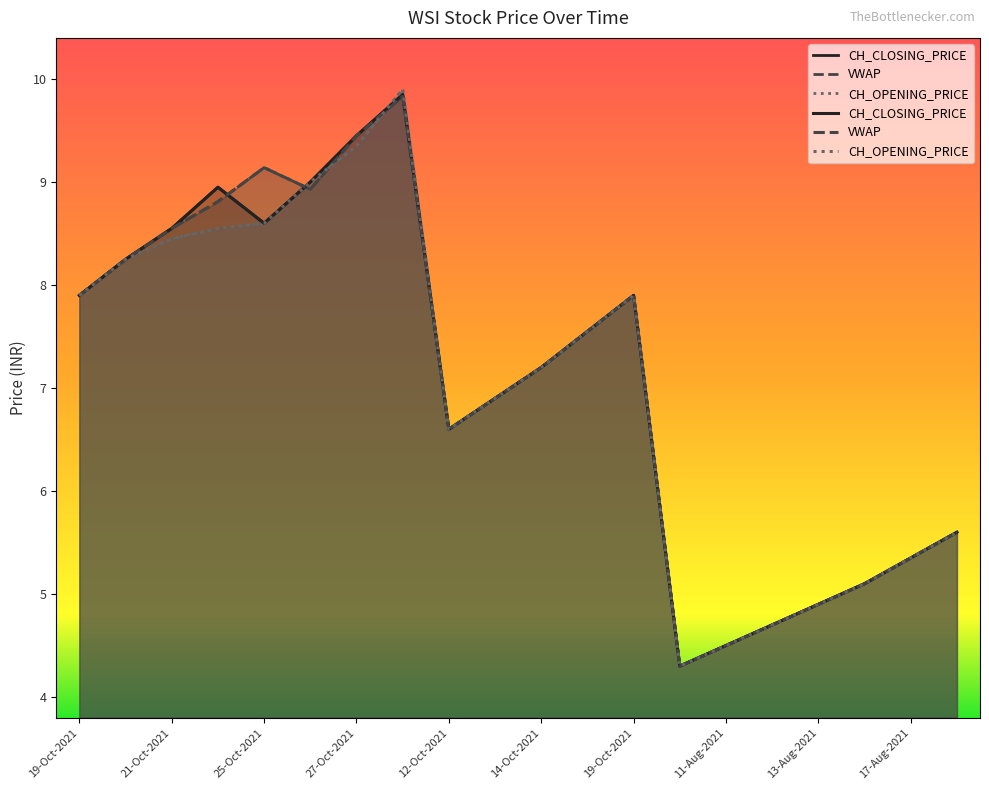

After their last crossing, which series has the higher values: CH_CLOSING_PRICE or CH_OPENING_PRICE?

CH_OPENING_PRICE